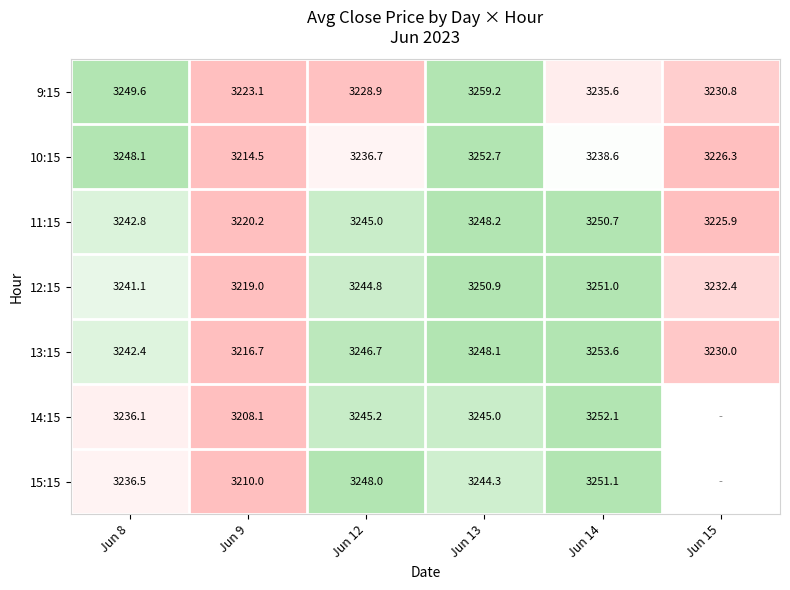

Is the value of 12:15 at Jun 8 greater than the value of 11:15 at Jun 13?

No